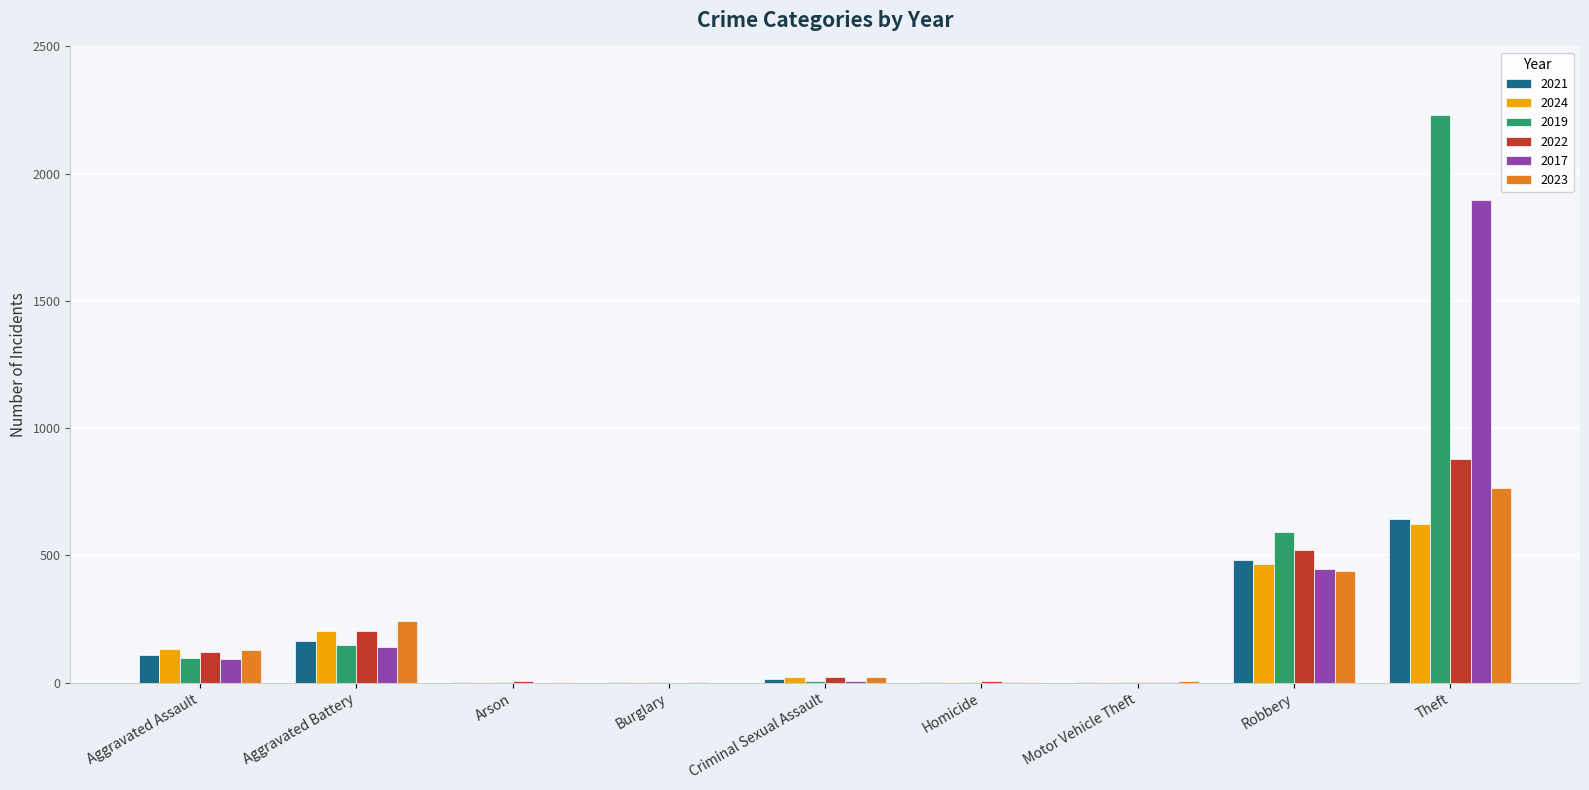

What is the total value across all series at Theft?

7038